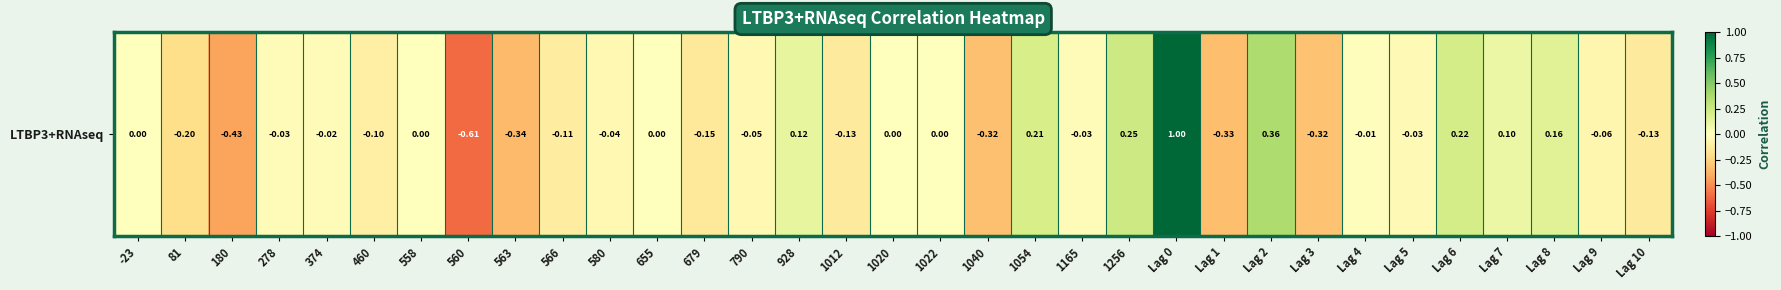

Reading left to right, transcribe all the data shown in this chart.

0.0	-0.2	-0.4	-0.0	-0.0	-0.1	0.0	-0.6	-0.3	-0.1	-0.0	0.0	-0.1	-0.0	0.1	-0.1	0.0	0.0	-0.3	0.2	-0.0	0.2	1.0	-0.3	0.4	-0.3	-0.0	-0.0	0.2	0.1	0.2	-0.1	-0.1